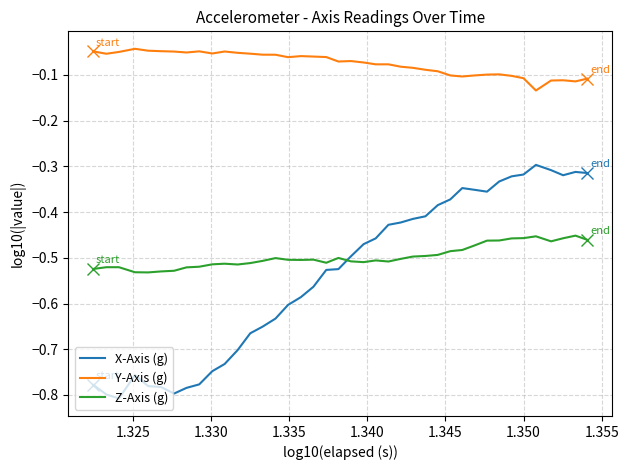

Which series has the widest spread of values?

X-Axis (g)